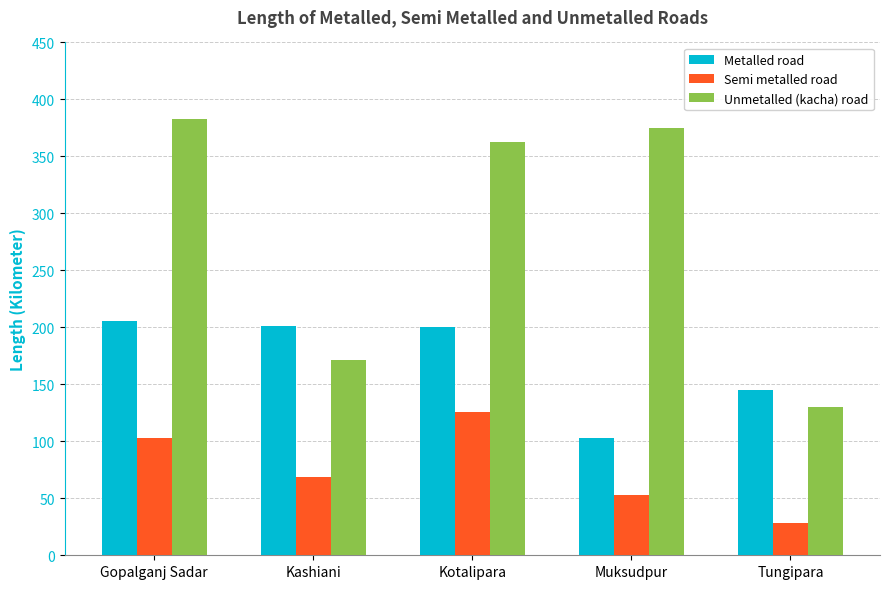

What is the sum of the Semi metalled road values at Tungipara and Kotalipara?

154